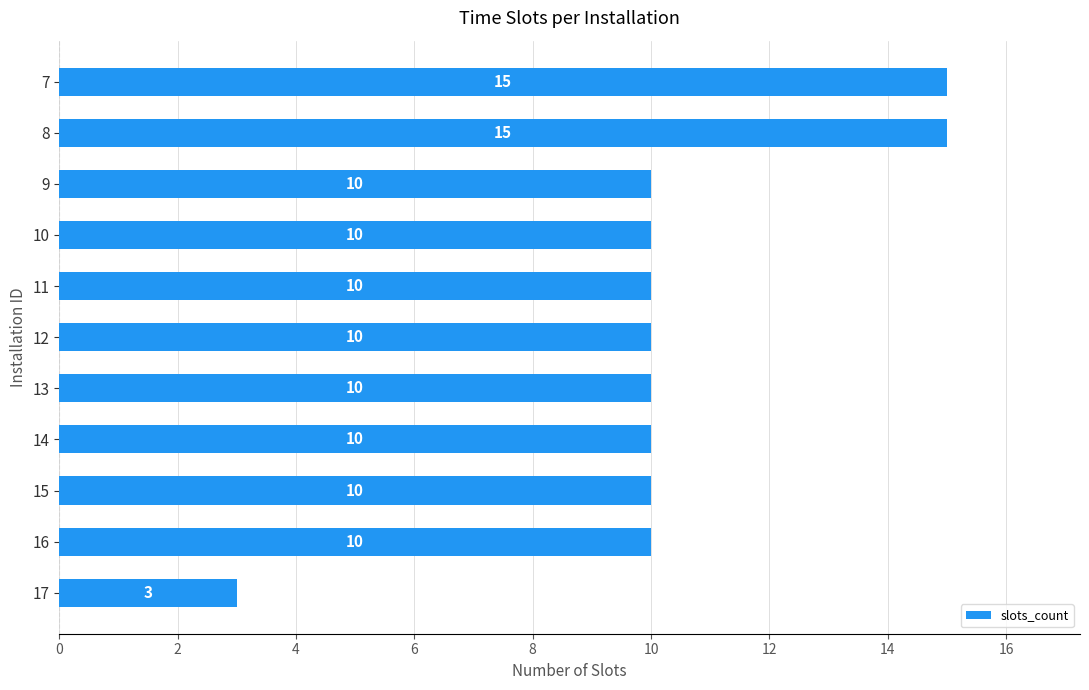

What is the value of the 7th bar from the top?

10